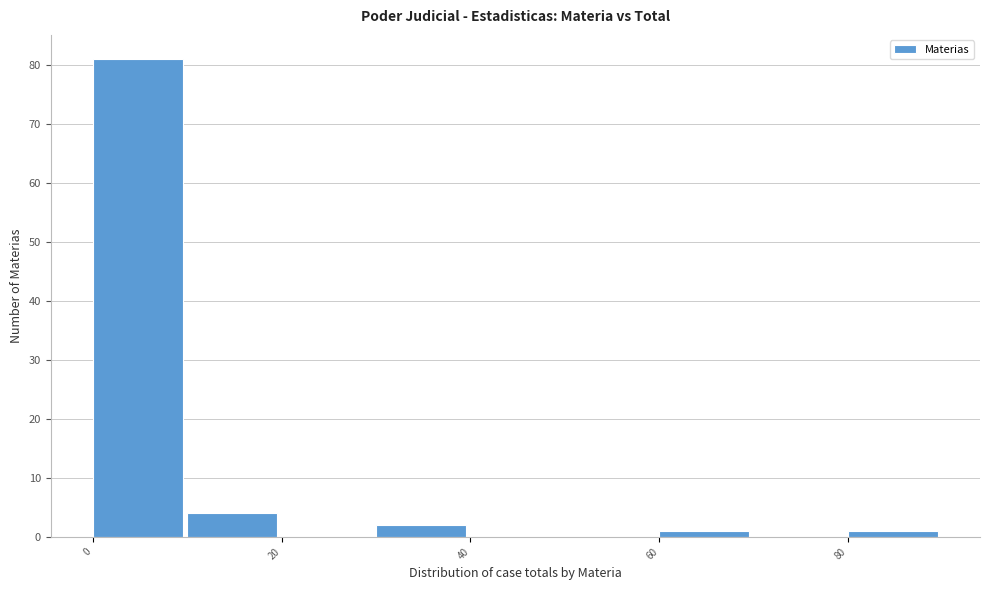

How tall is the bar that spans 10 to 20 on the x-axis? The values are not printed on the chart, so give them approximately, as read against the axis.

4